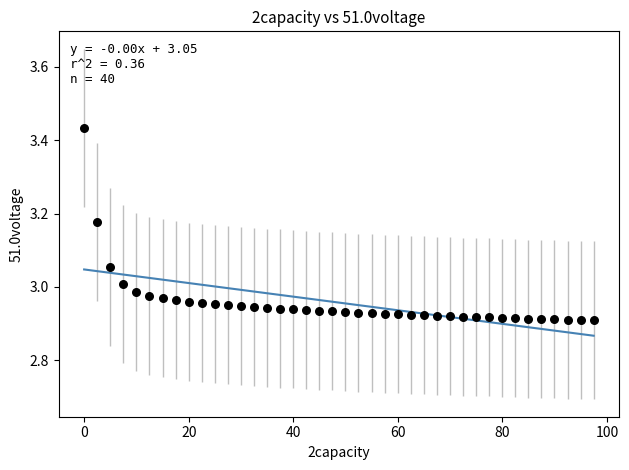

What is the range of Y values (max minus min)?

0.5